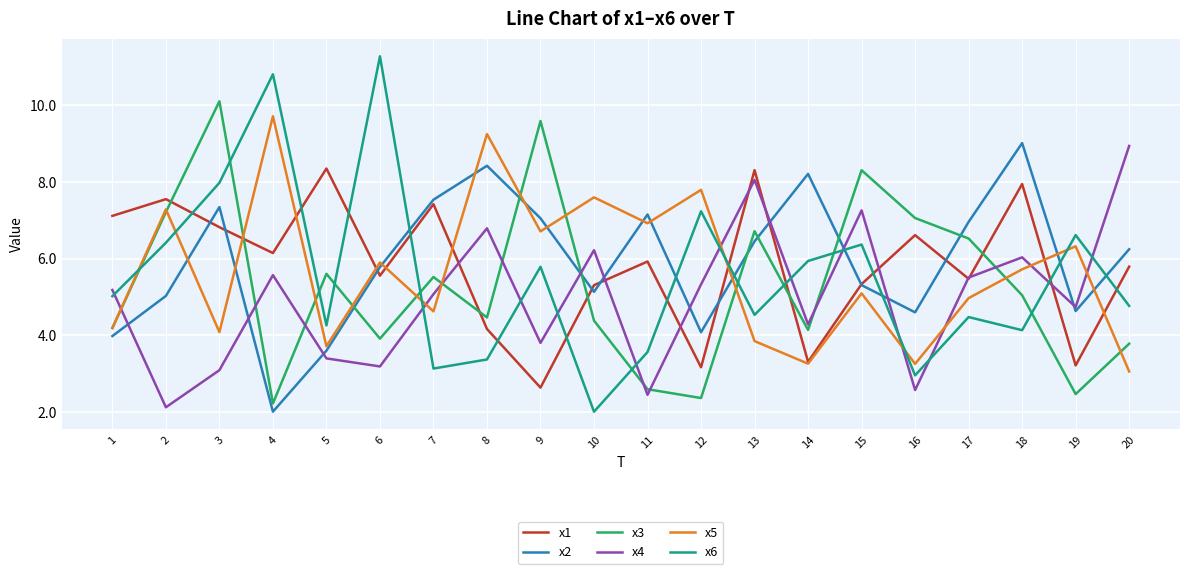

At how many categories does at least one series exceed 8?

11